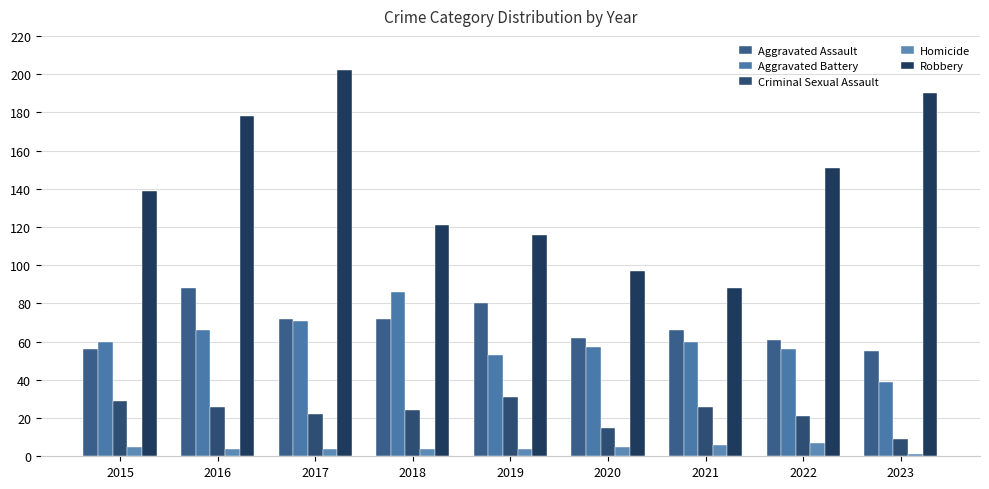

Read the Criminal Sexual Assault value at 2020, to the nearest 5.

15